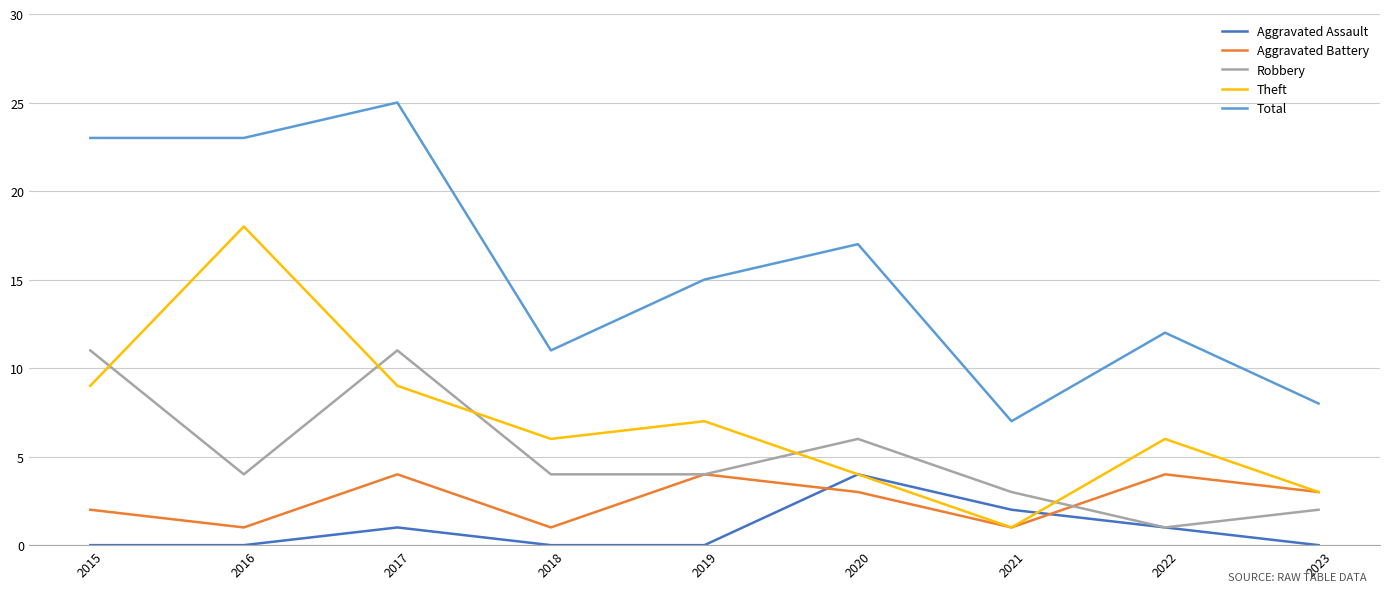

What is the sum of all Total values?

141